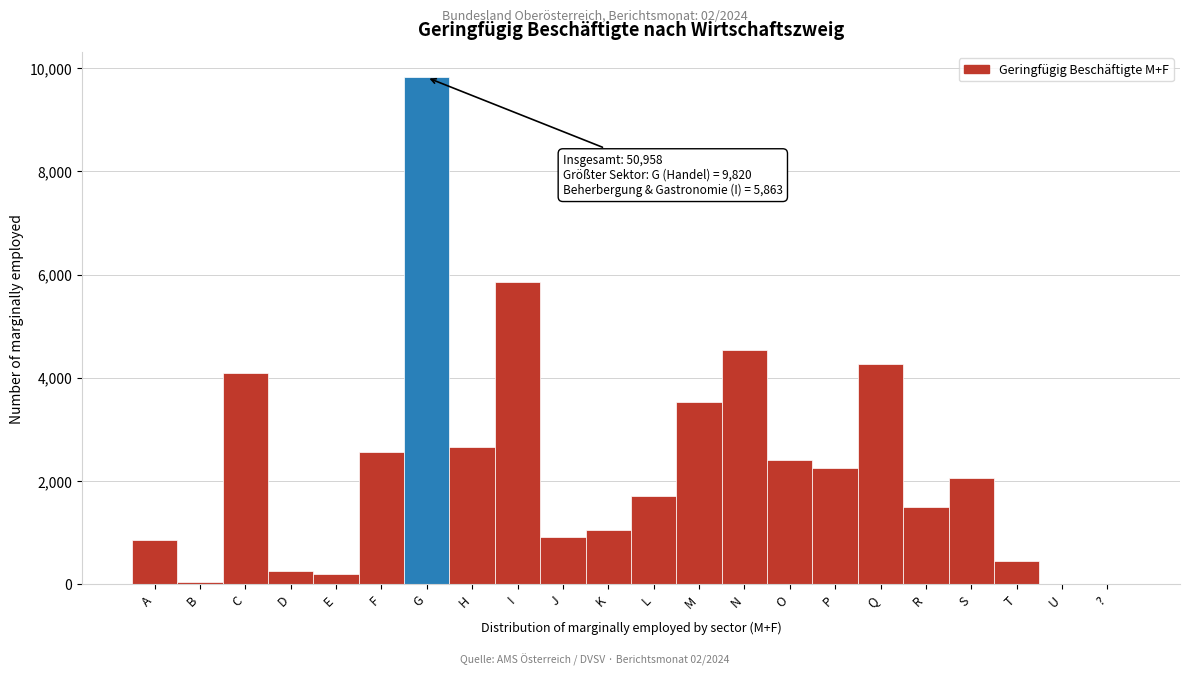

Is it true that the value at U is 0?

True